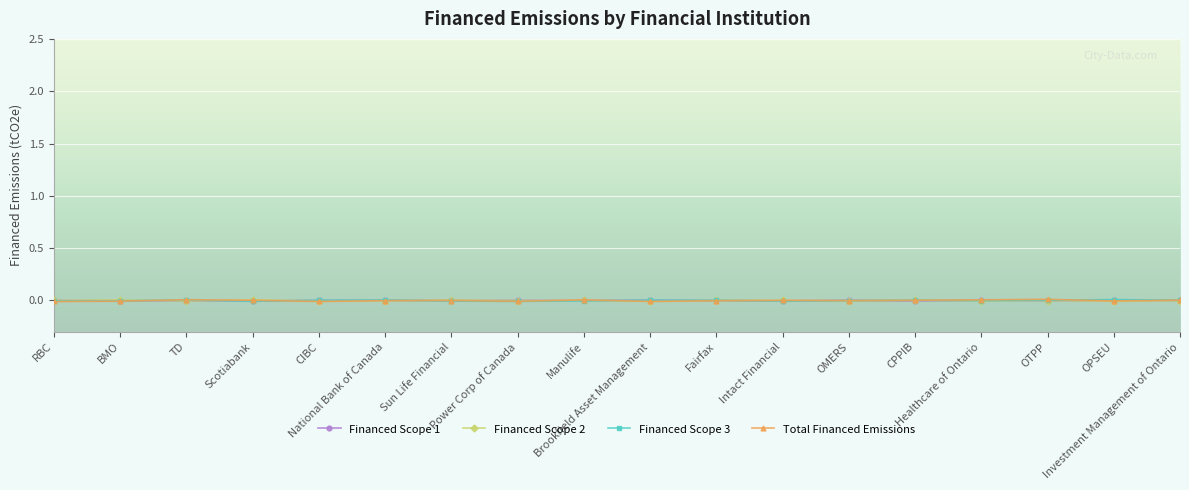

How many negative values does the Total Financed Emissions series have?

10